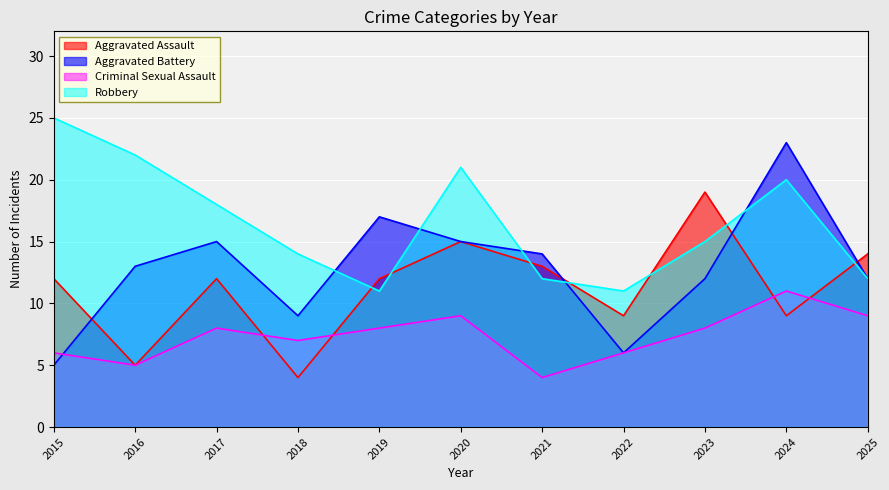

True or false: Aggravated Assault has a value of 14 at 2025.

True